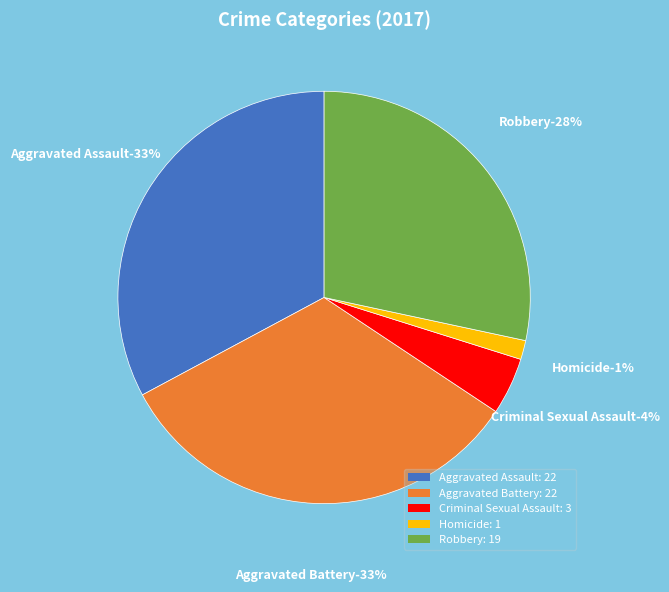

Does any single category account for the majority?

No